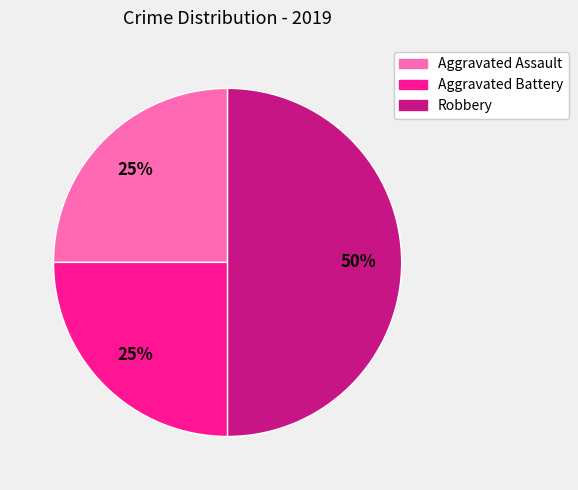

Approximately how many times larger is the value at Robbery compared to Aggravated Battery?

2.0